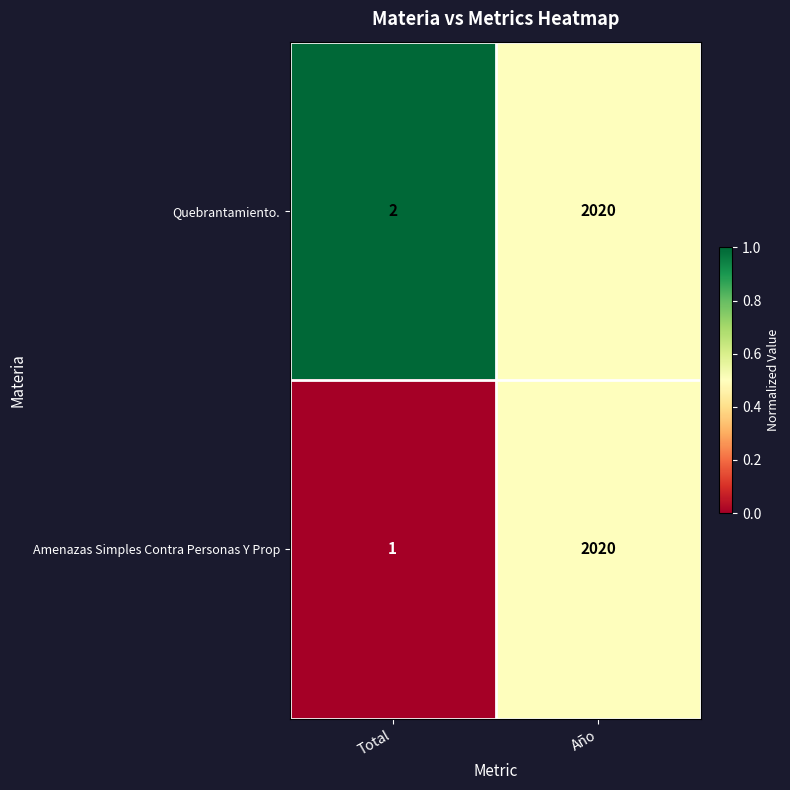

What is the difference between the maximum and minimum values in the Quebrantamiento. series?

2018